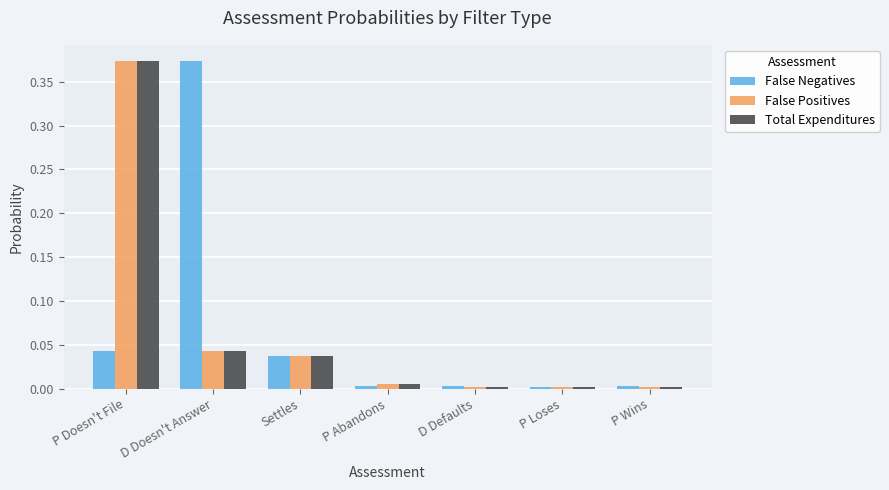

What is the label of the 4th bar from the right?

P Abandons